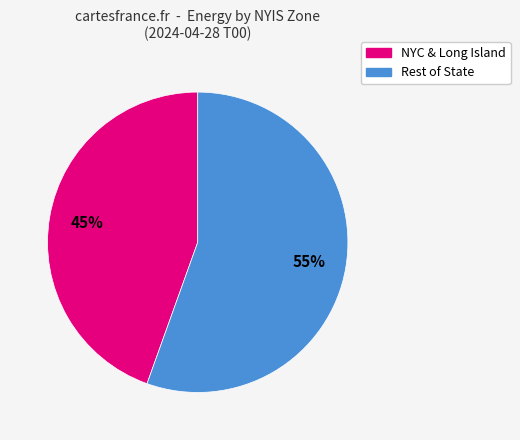

To the nearest percent, what is the average slice percentage?

50%